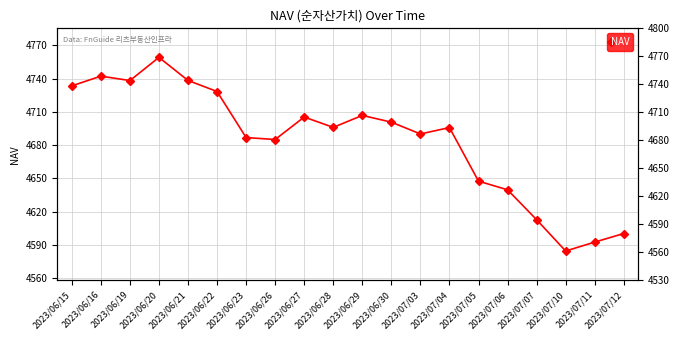

What is the sum of all values?

93682.8